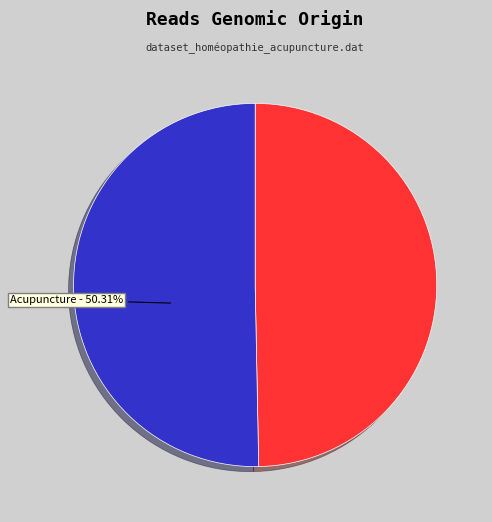

True or false: Acupuncture accounts for 50% of the total.

True